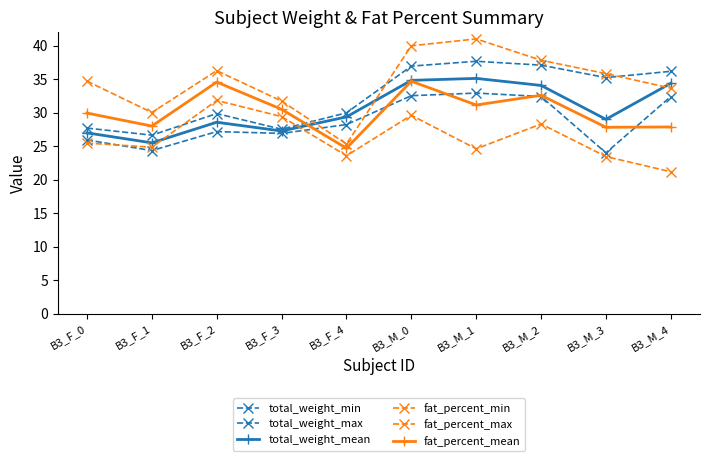

How many series are shown in this chart?

6